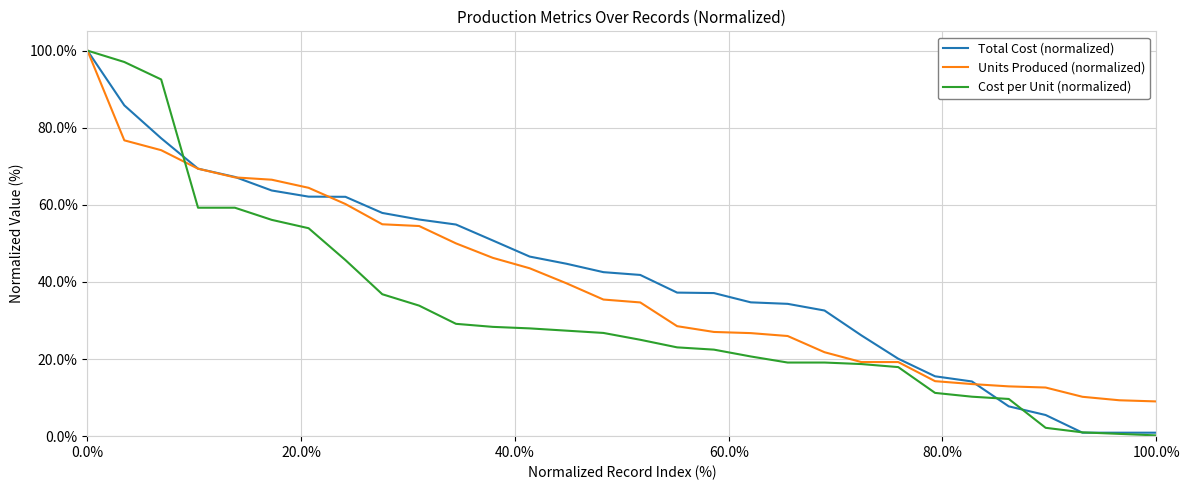

What is the highest value of the Total Cost (normalized) series?

100.0